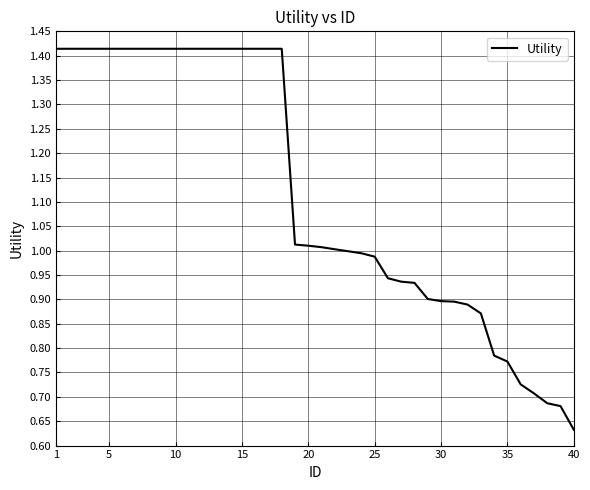

How many lines are shown in the chart?

1